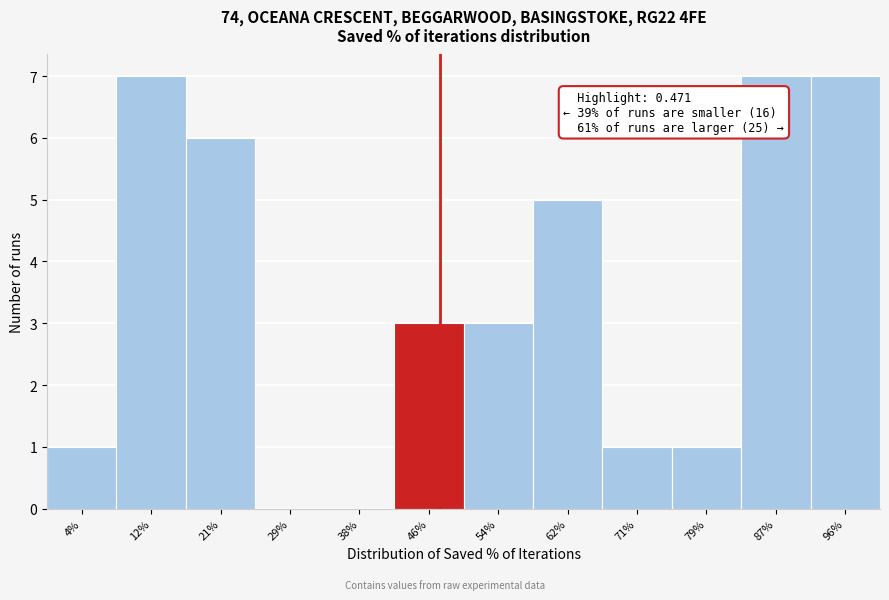

Reading left to right, what are all the values shown in this chart?

4%=1	12%=7	21%=6	29%=0	38%=0	46%=3	54%=3	62%=5	71%=1	79%=1	87%=7	96%=7